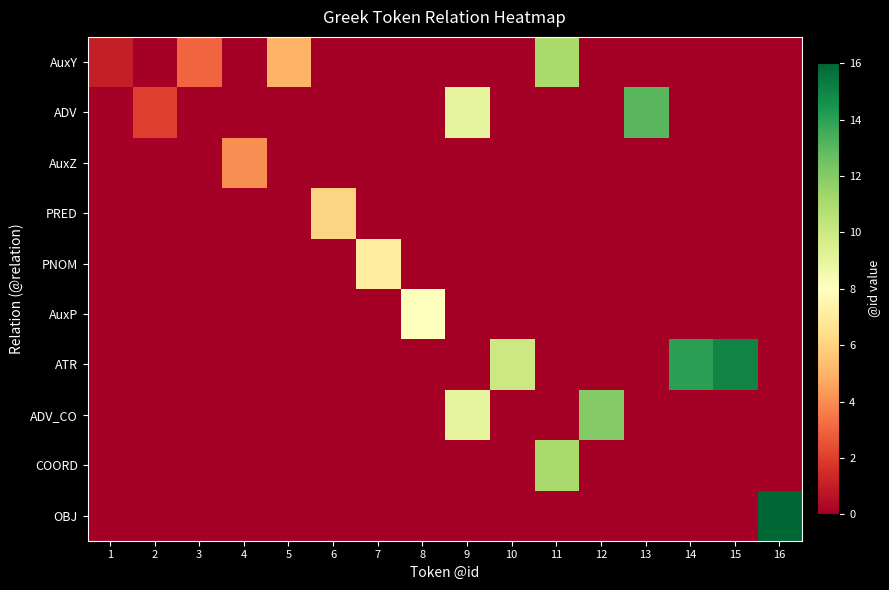

Which series changed the most between 5 and 15?

ATR